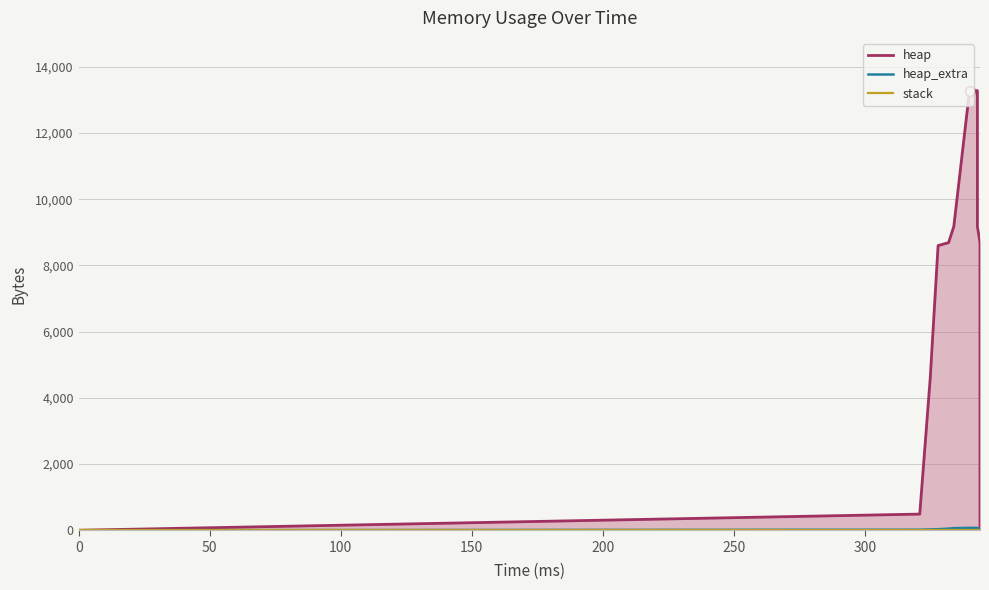

How many lines are shown in the chart?

3